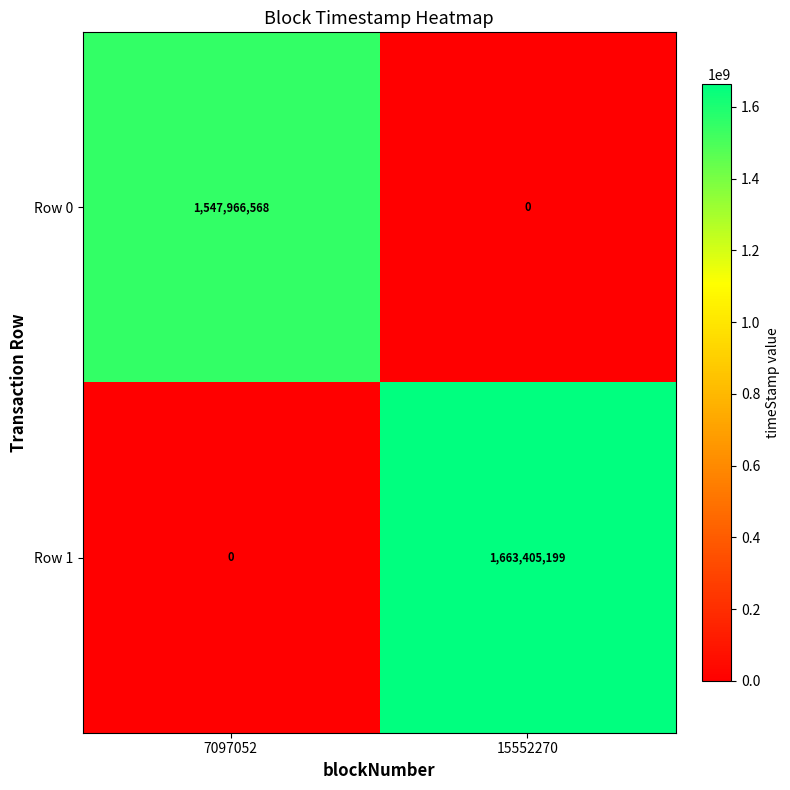

What is the sum of the Row 1 values at 7097052 and 15552270?

1663405199